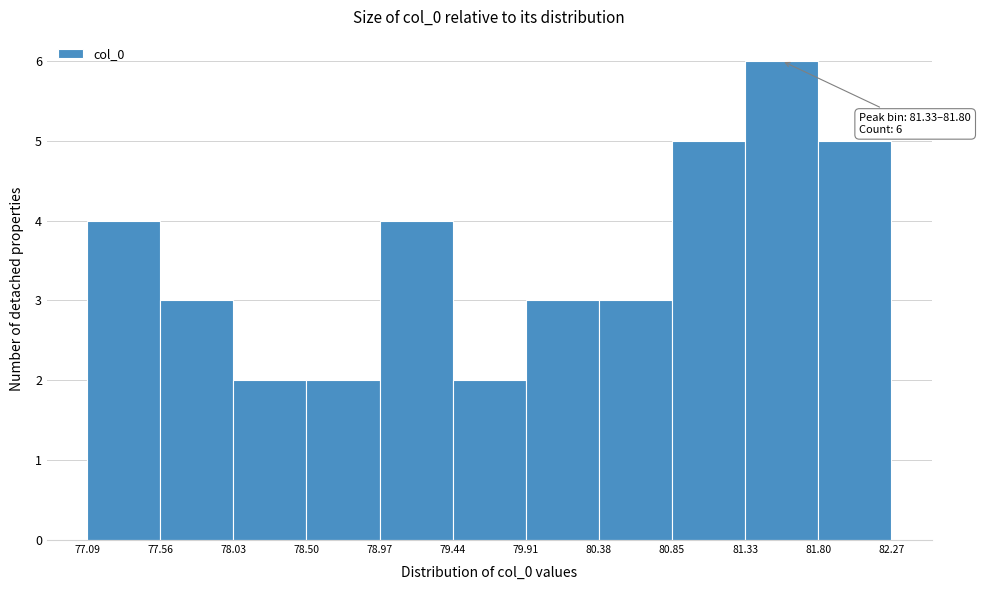

Over which range of the x-axis is the bar tallest?

81.33 to 81.80